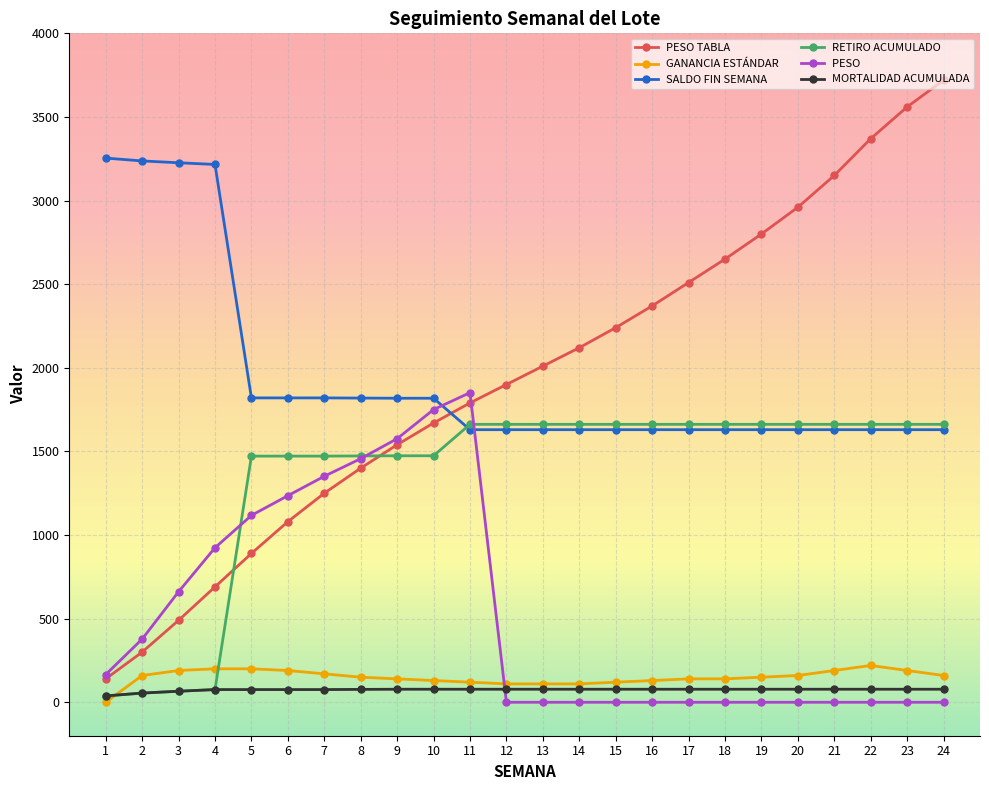

Does the chart have visible grid lines?

Yes